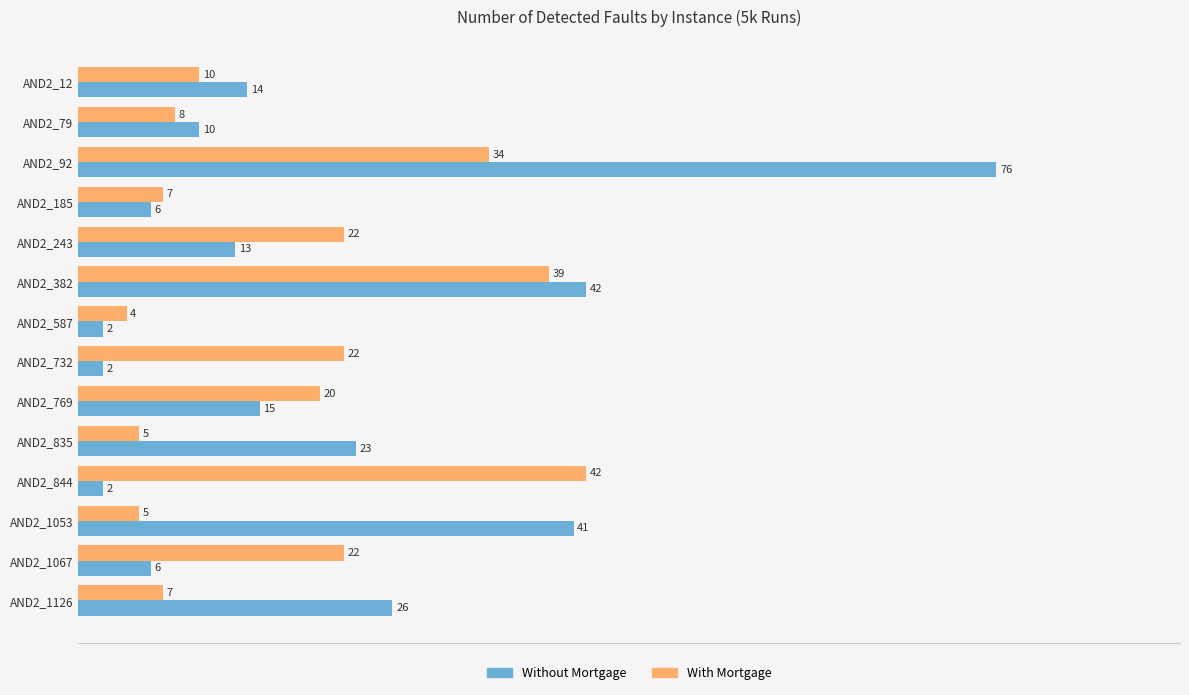

Count the number of data series in this chart.

2